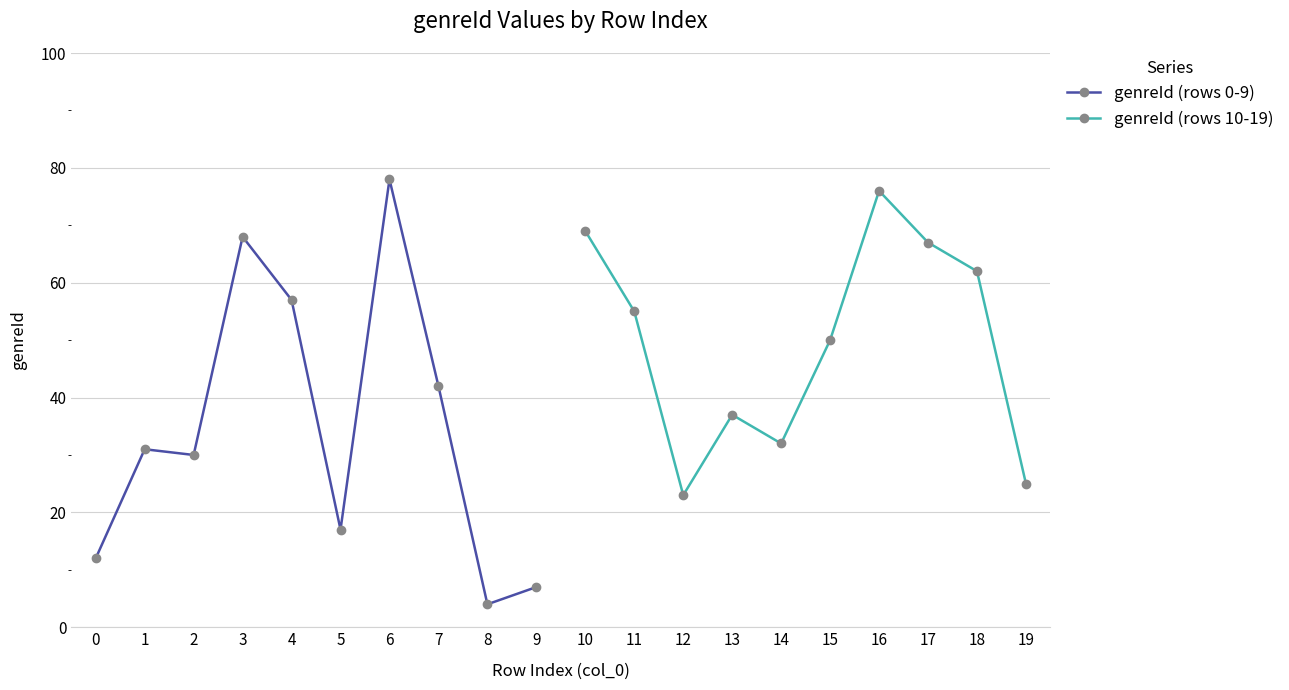

Which has a higher value, 8 or 4?

4